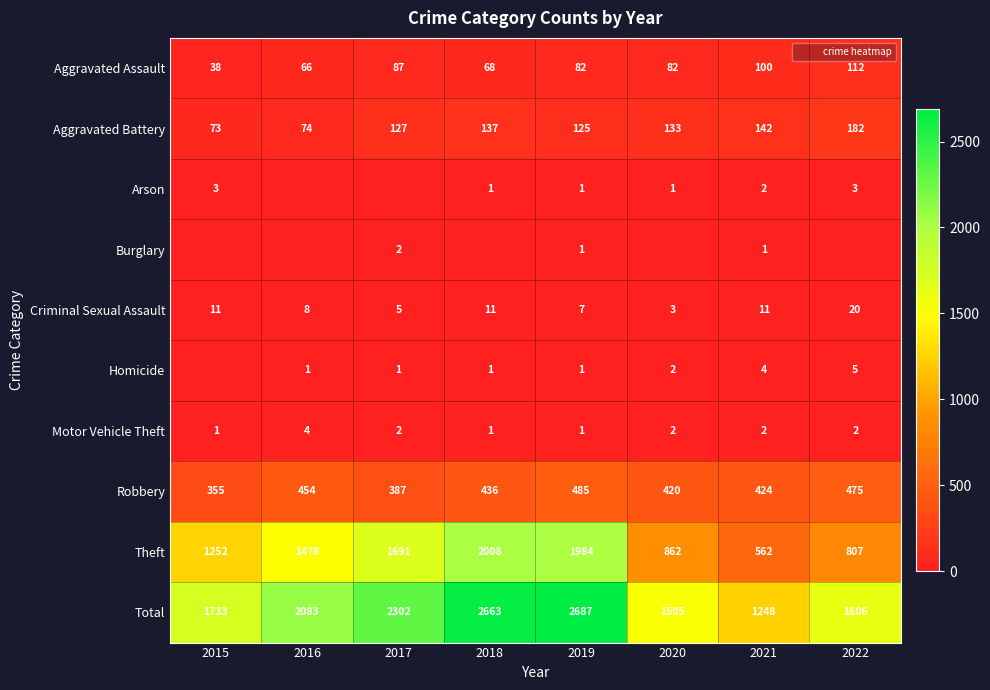

What is the sum of all Criminal Sexual Assault values?

76